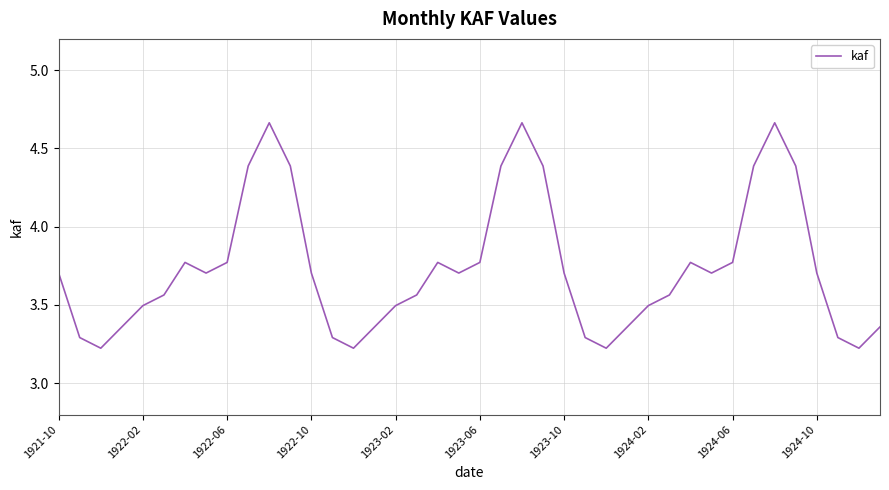

What is the difference between the maximum and minimum values?

1.4